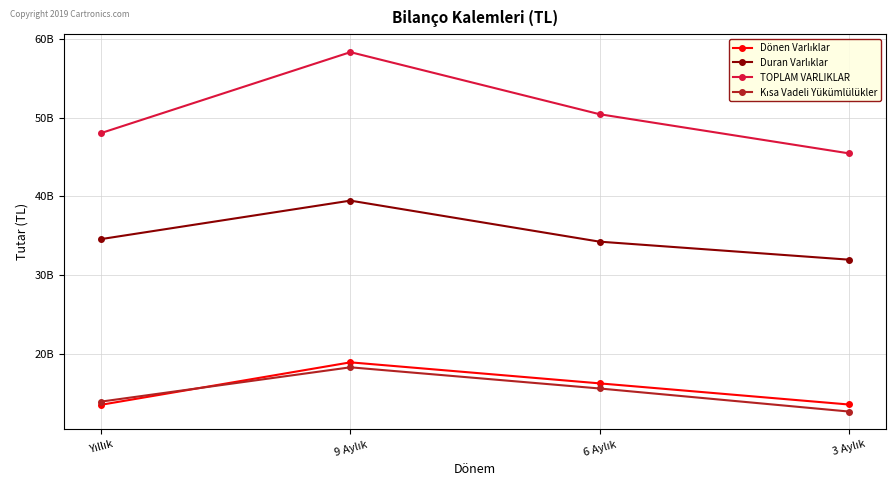

What is the maximum value shown in the chart?

58360286000